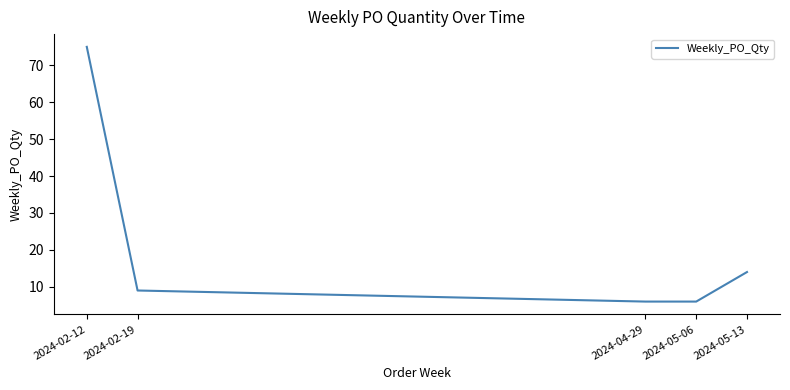

How many series are shown in this chart?

1